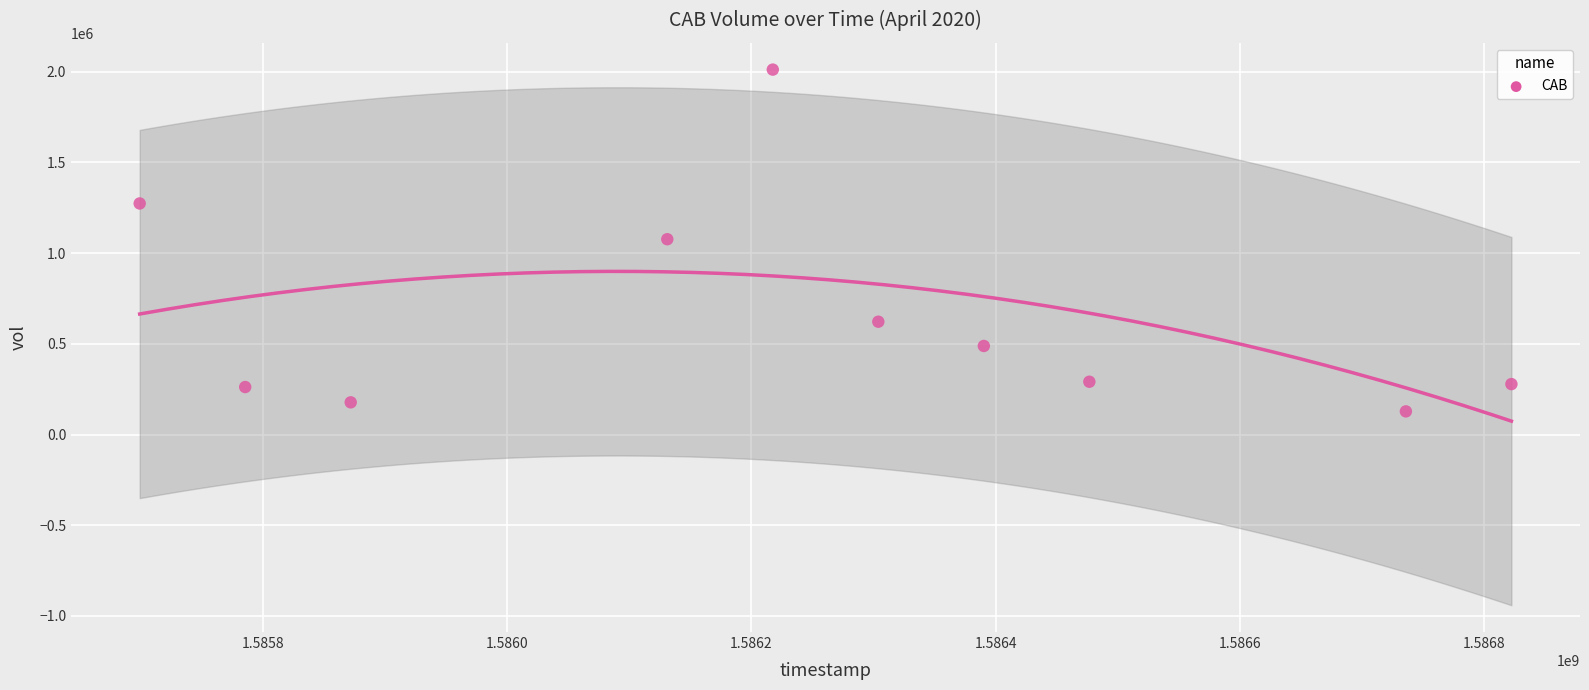

What is the range of Y values (max minus min)?

1884100